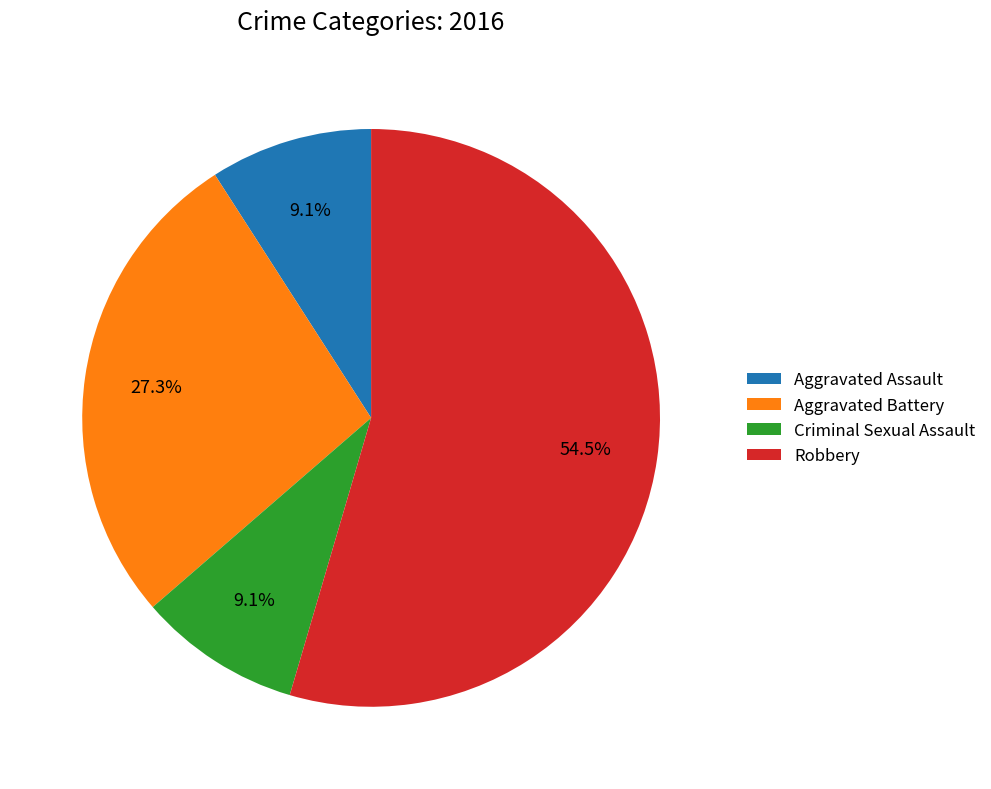

Do Criminal Sexual Assault and Aggravated Battery together represent more than half of the pie?

No